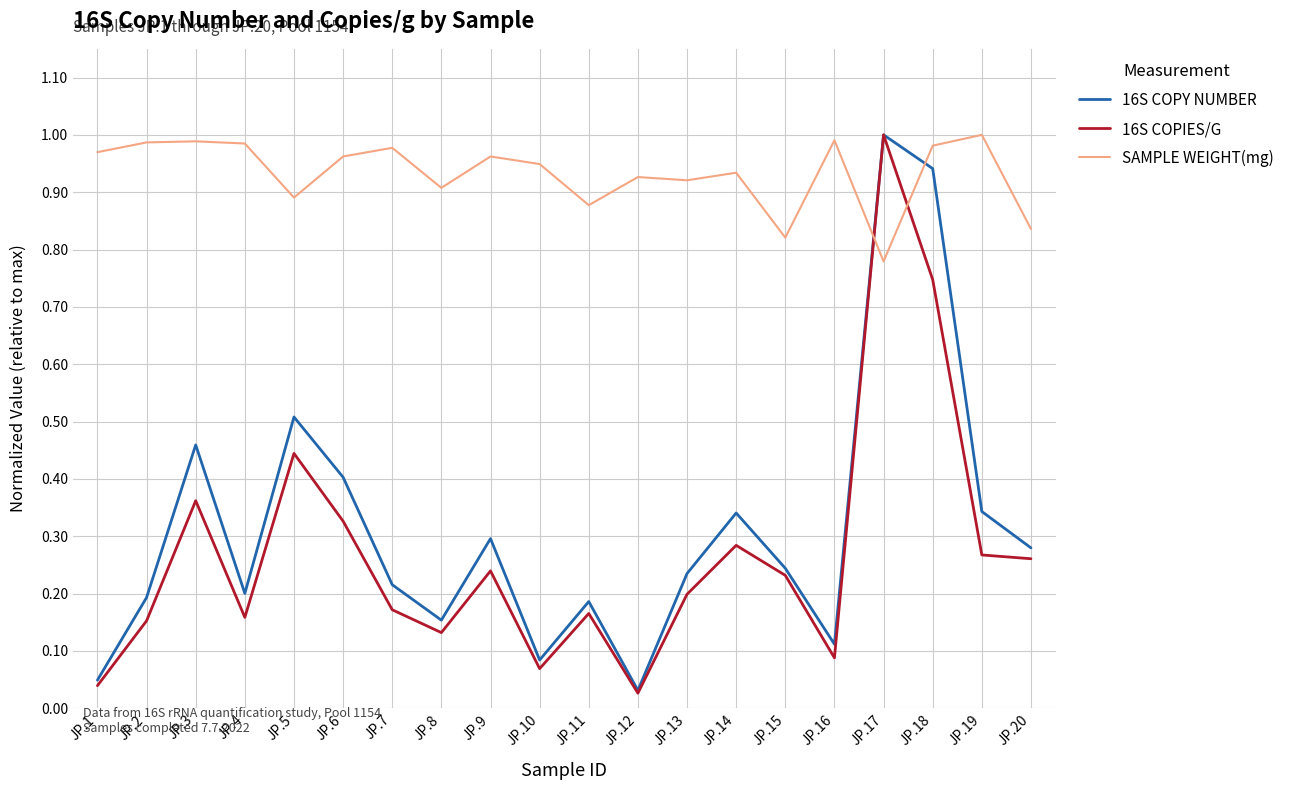

Does the chart display data point markers on the line(s)?

No